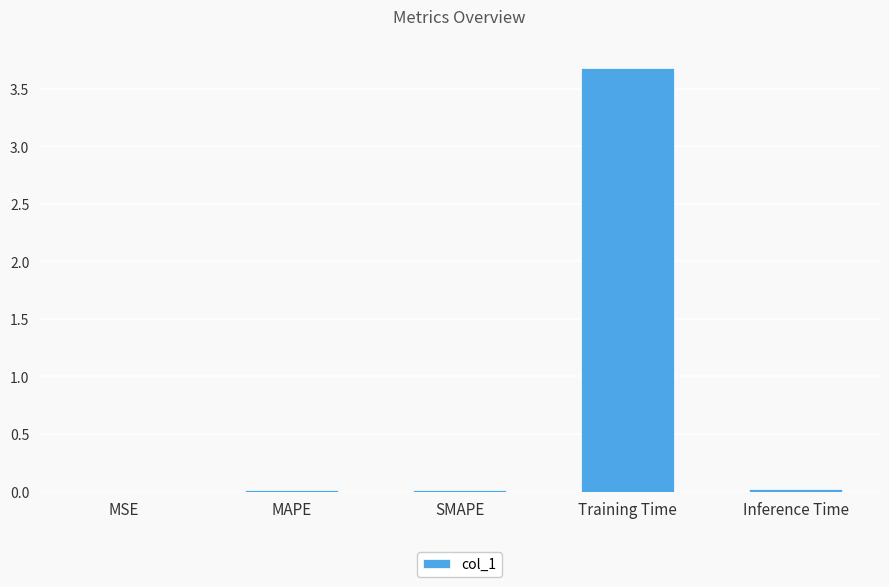

What is the sum of all values?

3.7